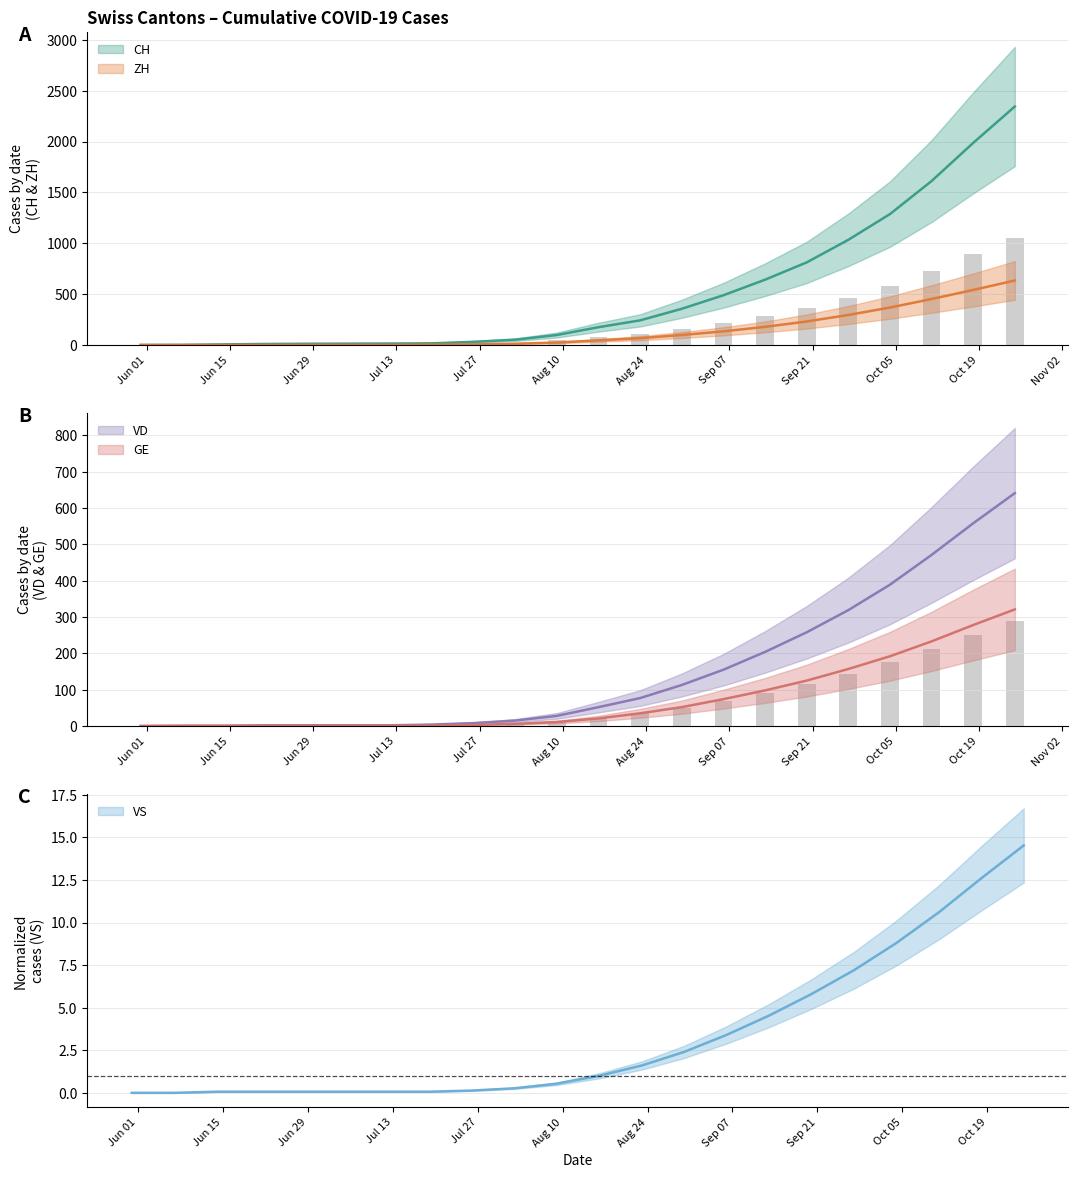

What is the average value of the VD series?

150.0